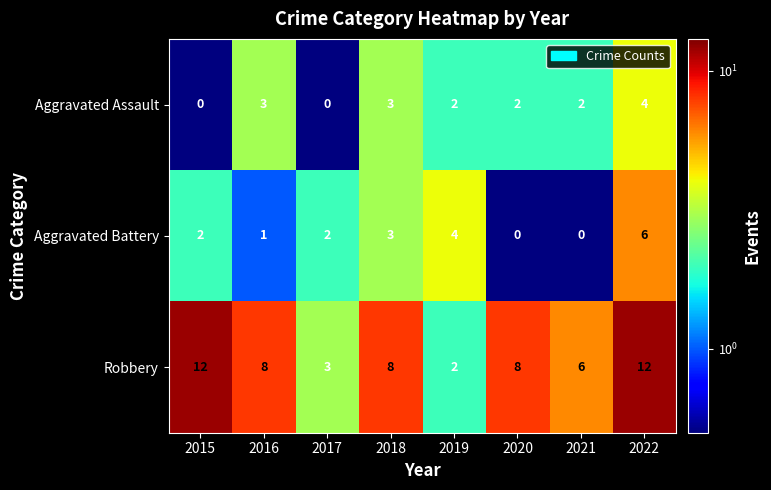

What is the average value of the Robbery series?

7